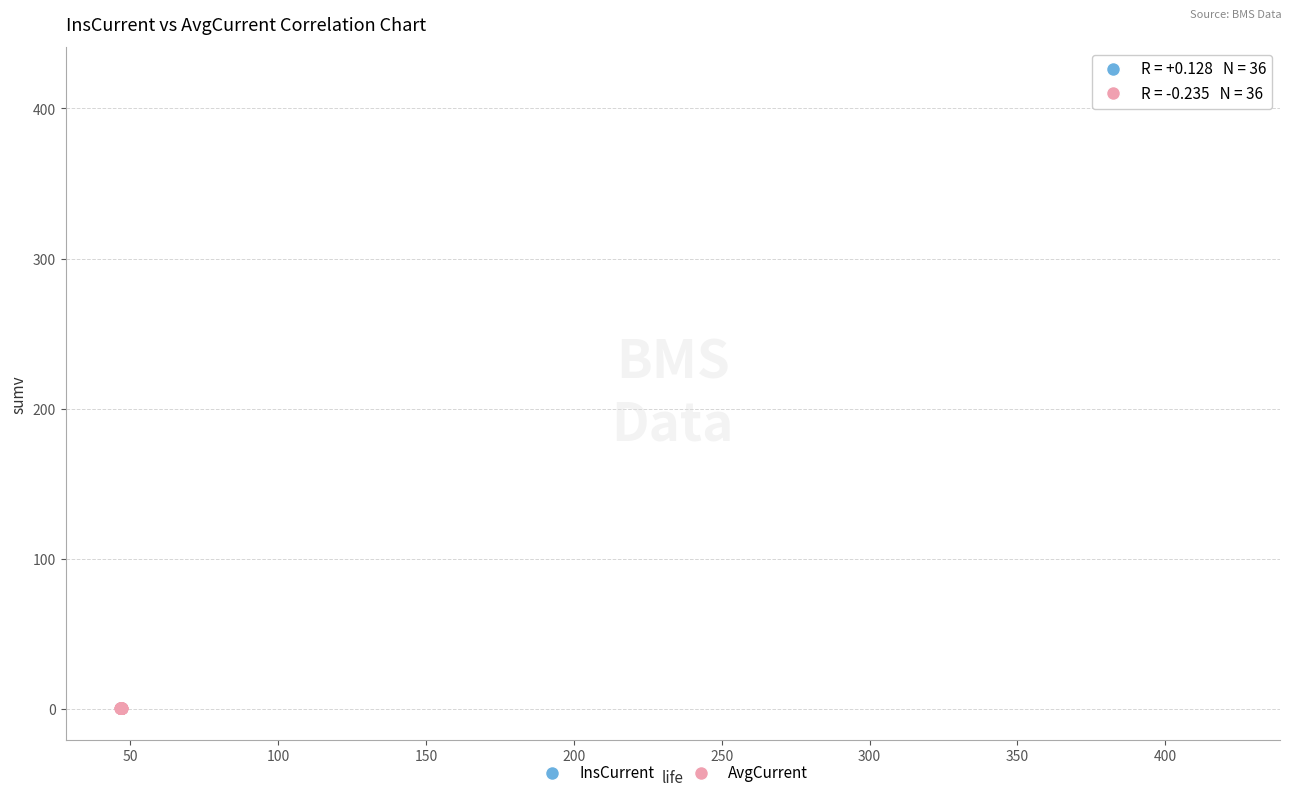

Which series has the widest spread of Y values?

InsCurrent